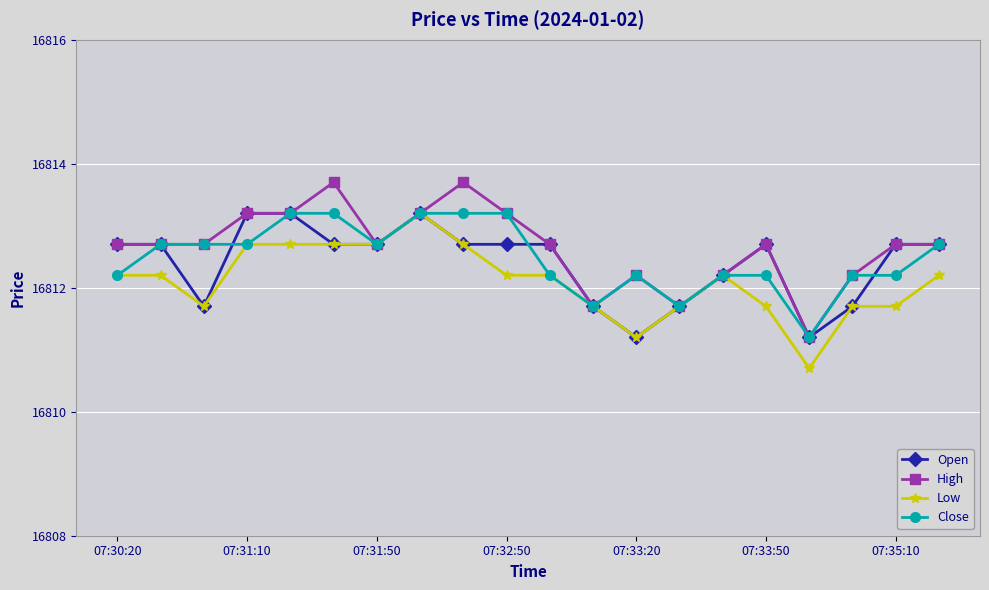

What is the difference between the second highest and second lowest values in the Low series?

1.5